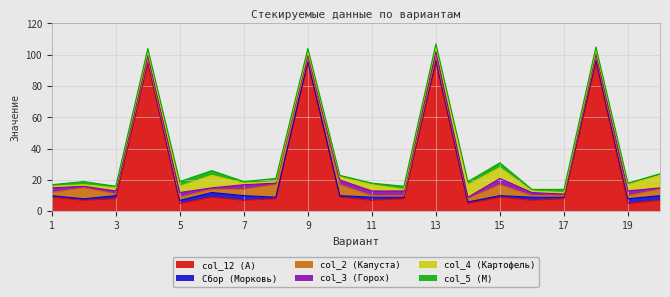

List the series in order of their peak value, highest first.

col_12 (A), col_2 (Капуста), col_4 (Картофель), col_3 (Горох), Сбор (Морковь), col_5 (М)